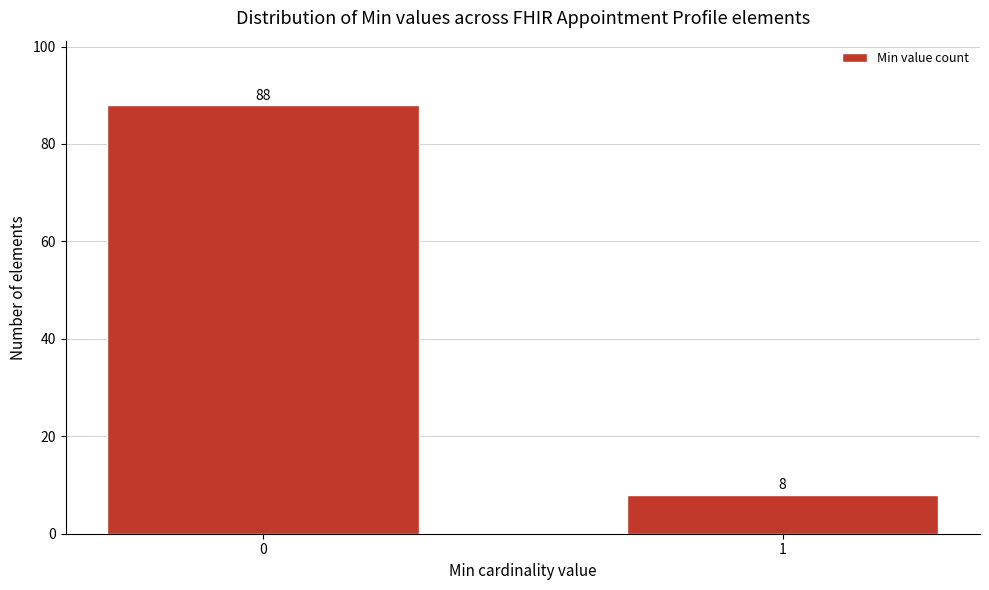

Reading right to left, list all the values displayed in this chart.

1=8	0=88